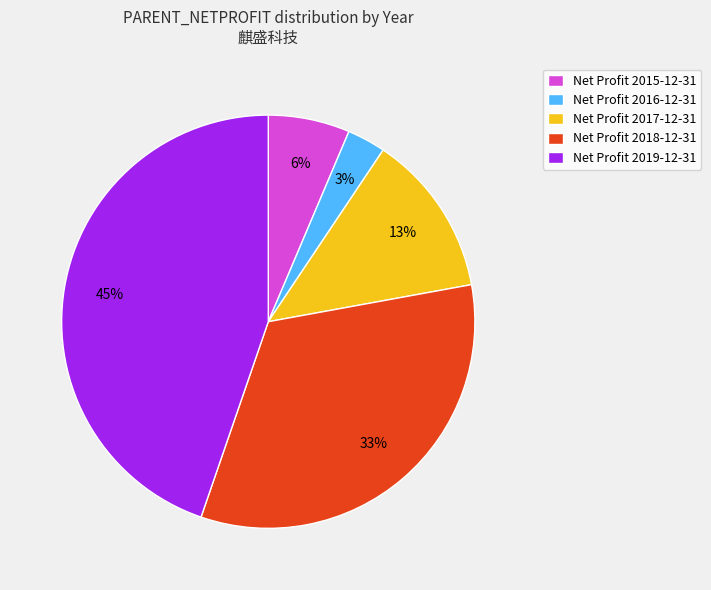

Count the number of slices in the pie.

5